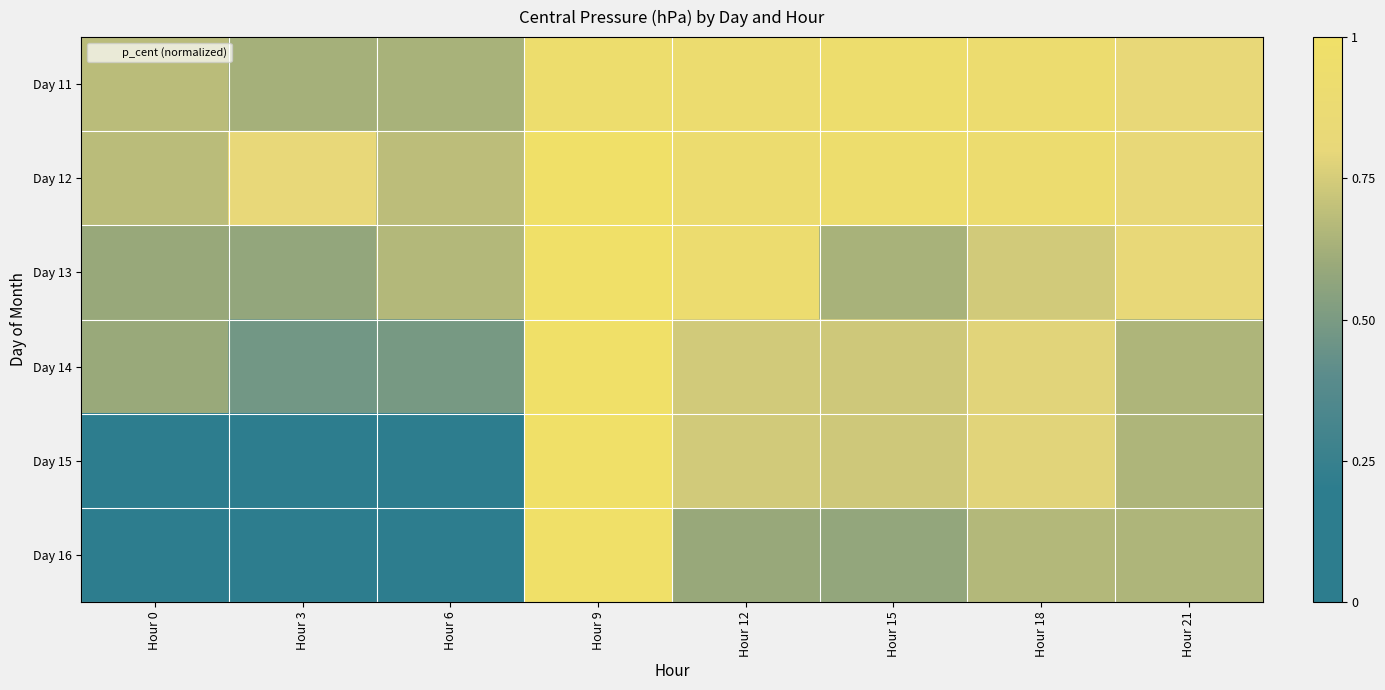

Which series has the largest total across all categories?

Day 12